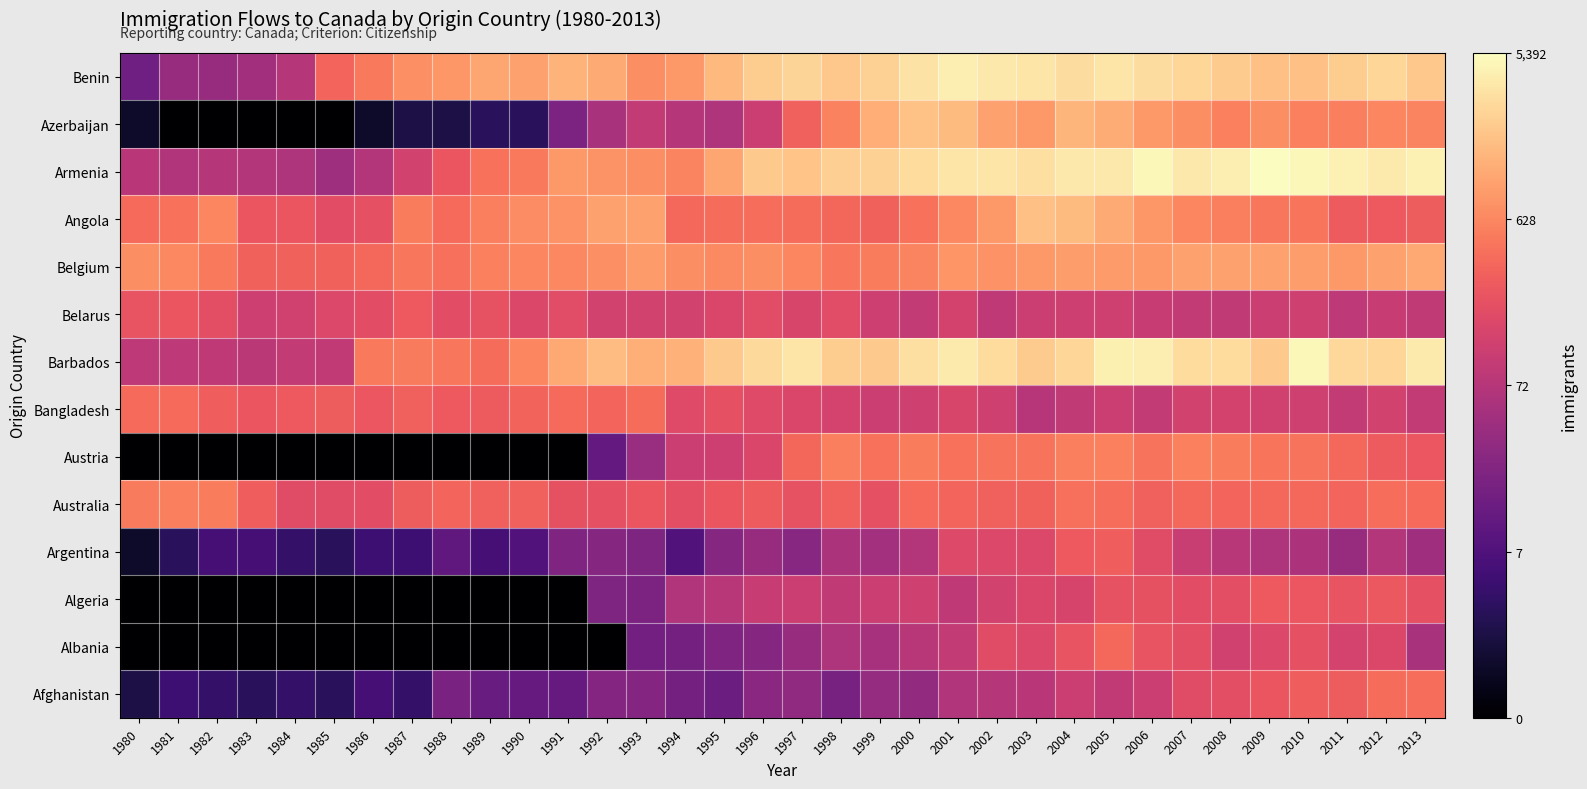

How many categories are shown in the chart?

34